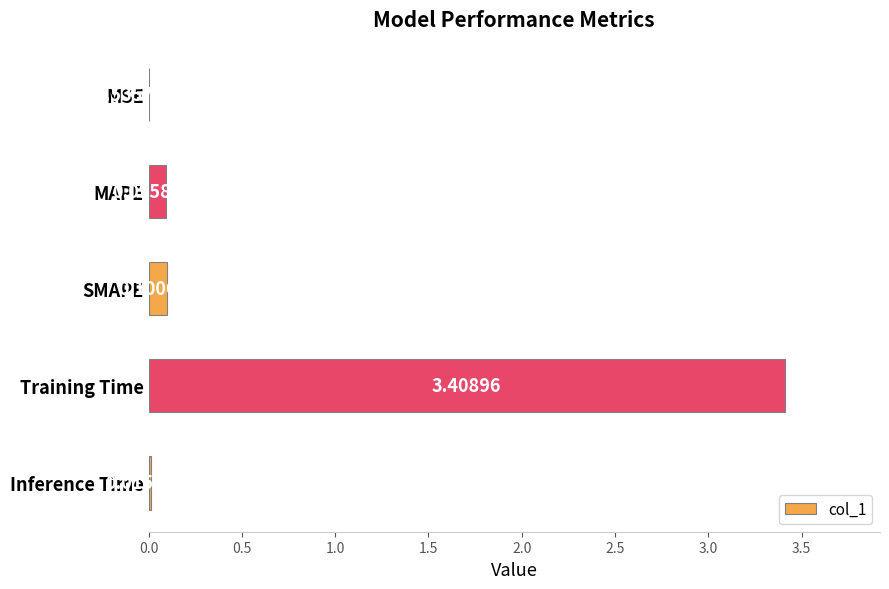

Which label corresponds to the largest value in the chart?

Training Time